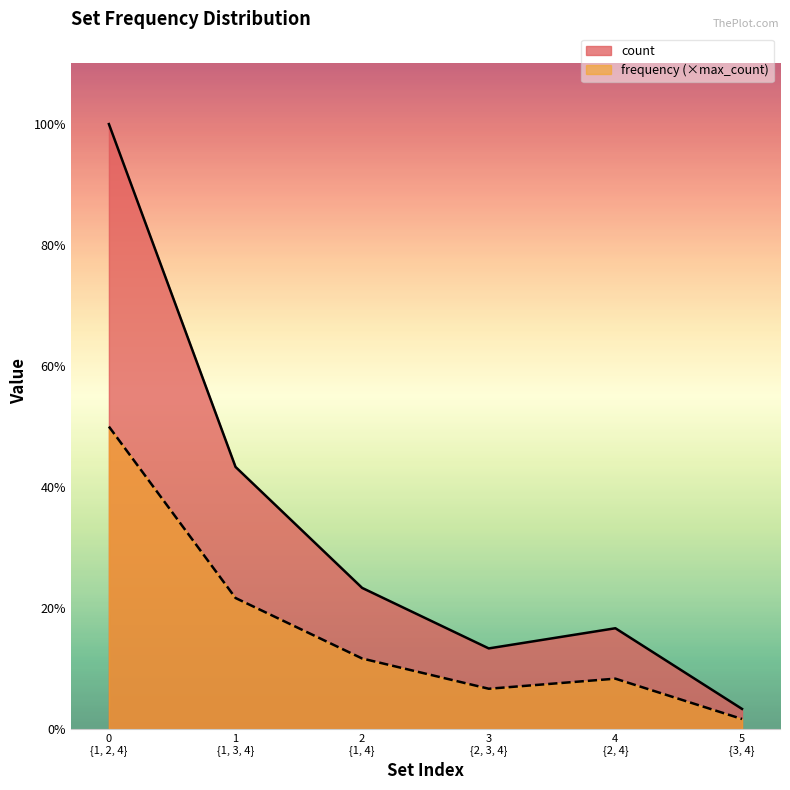

True or false: count has a value of 0.7 at 5.

False